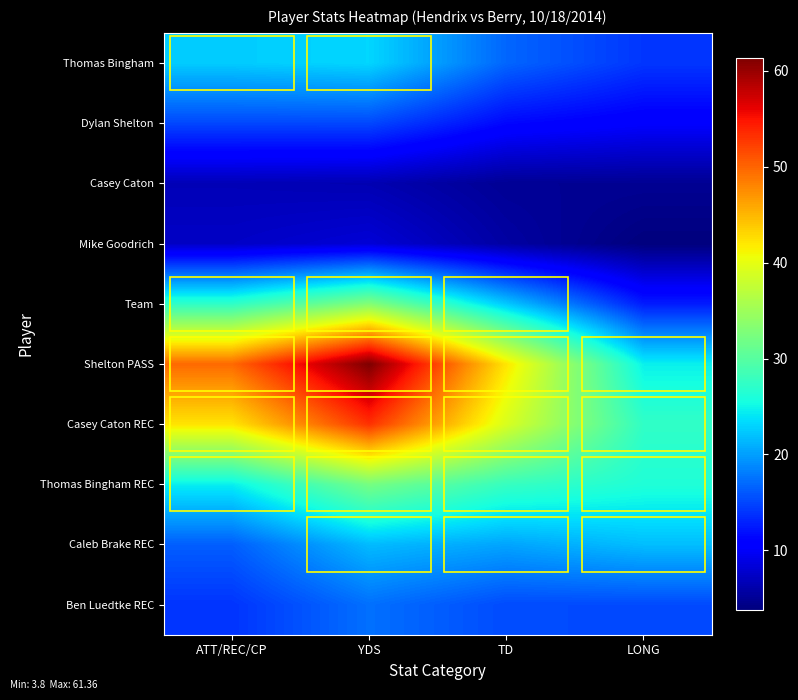

Reading left to right, transcribe all the data shown in this chart.

Thomas Bingham: ATT/REC/CP=22.6	YDS=23.1	TD=16.8	LONG=14.1
Dylan Shelton: ATT/REC/CP=15.1	YDS=15.1	TD=11.3	LONG=10.4
Casey Caton: ATT/REC/CP=6.7	YDS=6.4	TD=4.9	LONG=4.9
Mike Goodrich: ATT/REC/CP=7.4	YDS=8.2	TD=5.7	LONG=3.8
Team: ATT/REC/CP=27.2	YDS=33.1	TD=22.3	LONG=12.6
Shelton PASS: ATT/REC/CP=49.7	YDS=61.4	TD=42.1	LONG=24.6
Casey Caton REC: ATT/REC/CP=42.2	YDS=53.2	TD=39.1	LONG=27.3
Thomas Bingham REC: ATT/REC/CP=24.5	YDS=32.2	TD=27.8	LONG=26.2
Caleb Brake REC: ATT/REC/CP=16.4	YDS=21.6	TD=20.3	LONG=21.8
Ben Luedtke REC: ATT/REC/CP=14.0	YDS=17.4	TD=15.3	LONG=15.2